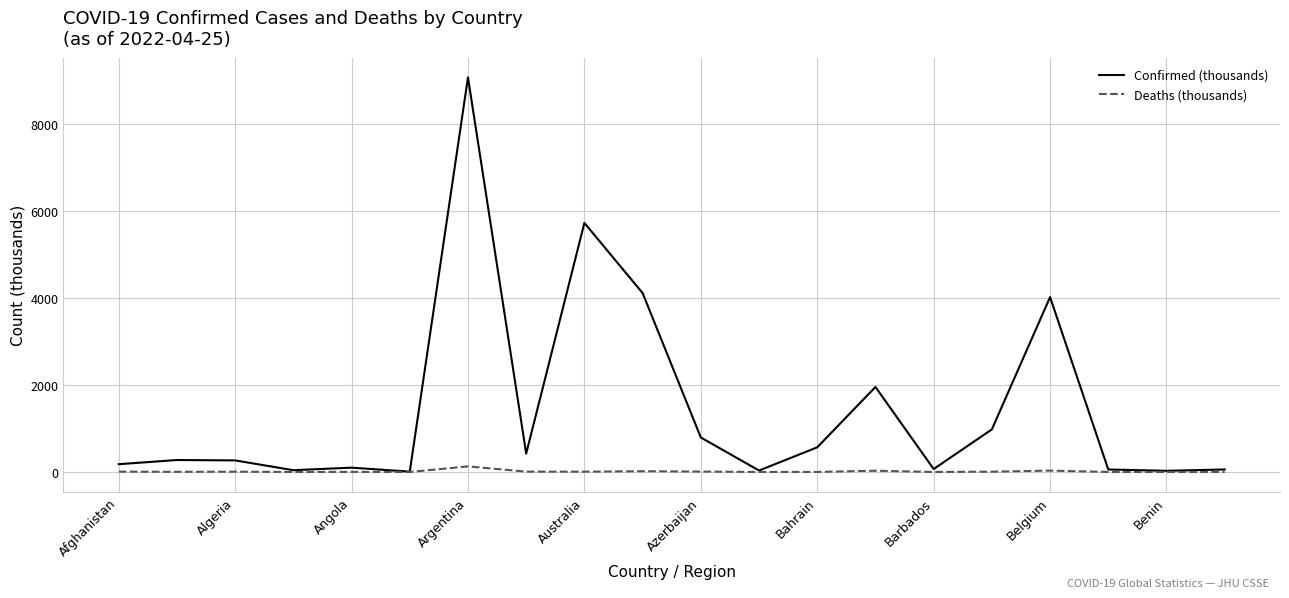

Which series has the widest spread of values?

Confirmed (thousands)